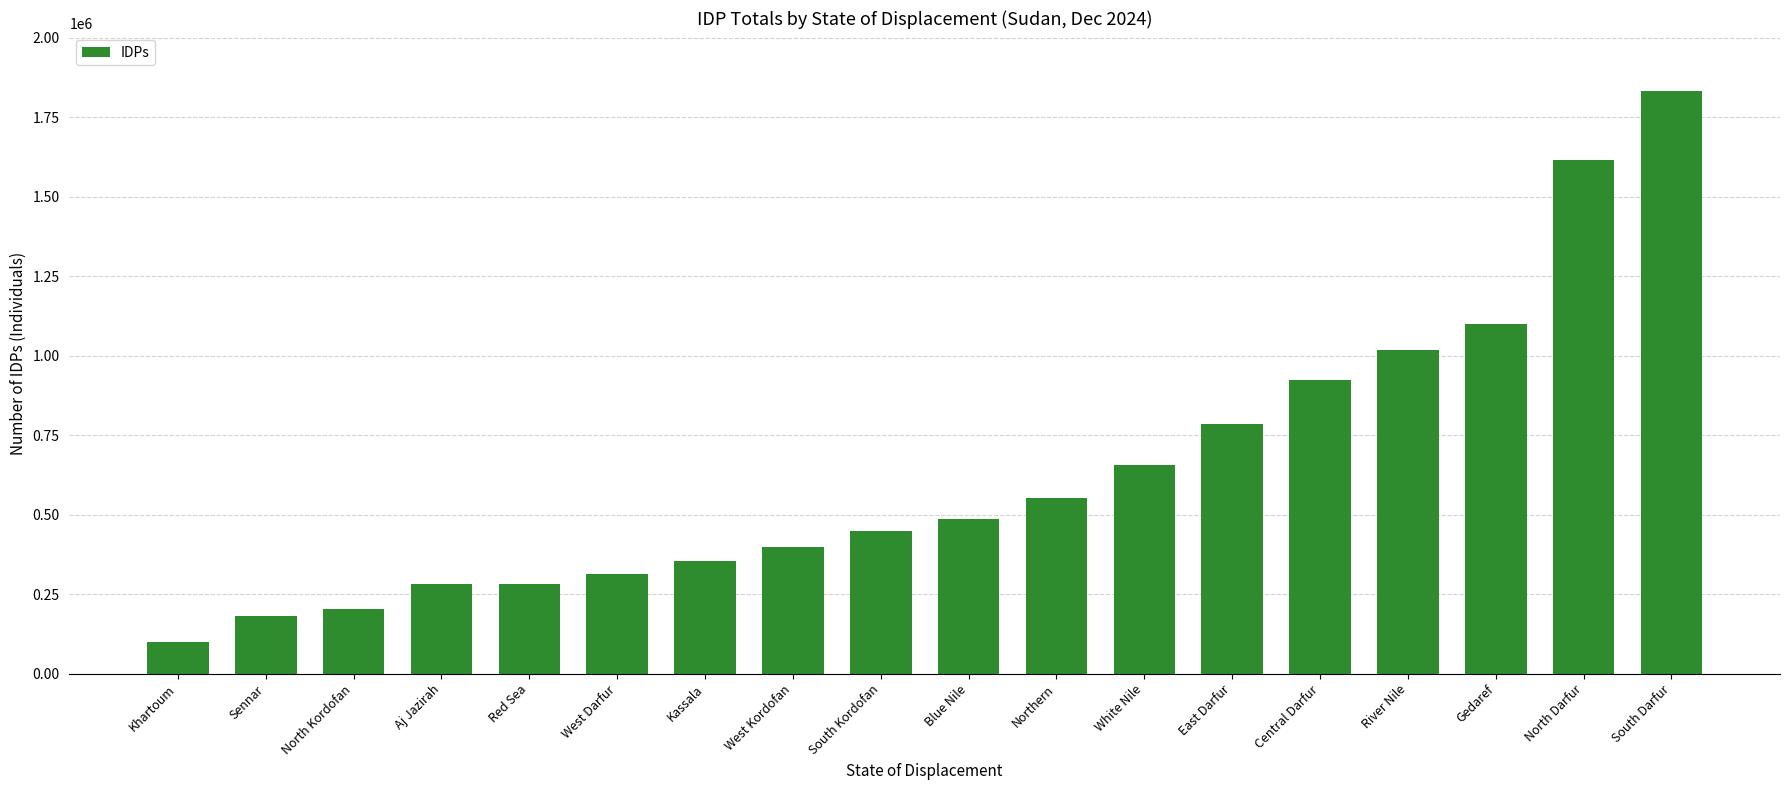

What is the label of the 12th bar from the left?

White Nile